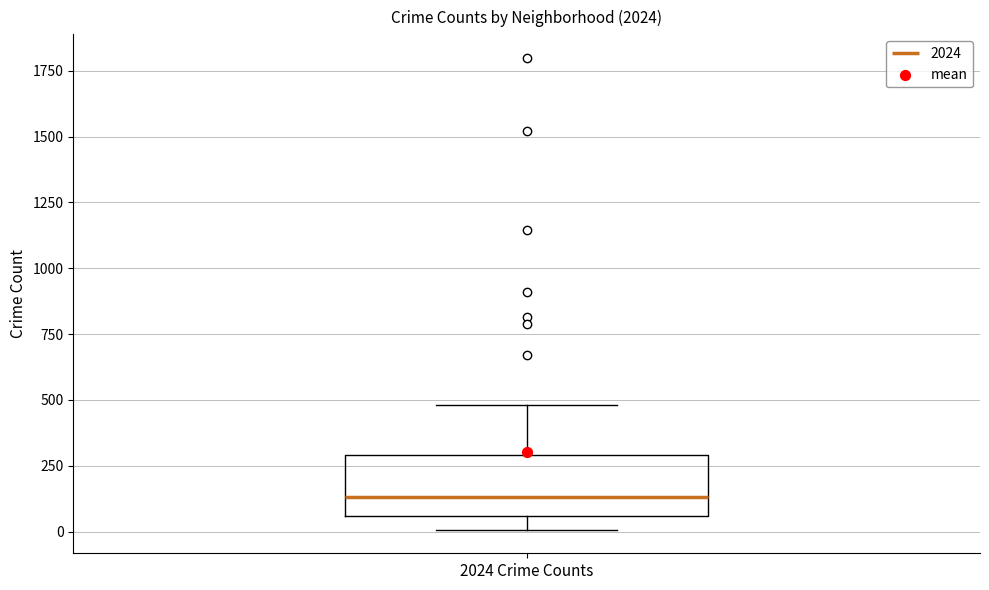

Transcribe this box plot: give where the median line is, the range the box spans, and where the two whiskers end, as read against the y-axis. The values are not printed on the chart, so give them approximately, as read against the axis.

median 150, box 50 to 300, whiskers 0 to 500